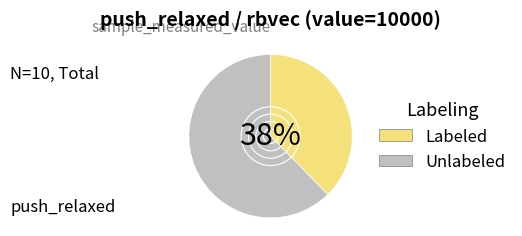

What percentage is the Unlabeled slice, to the nearest percent?

62%